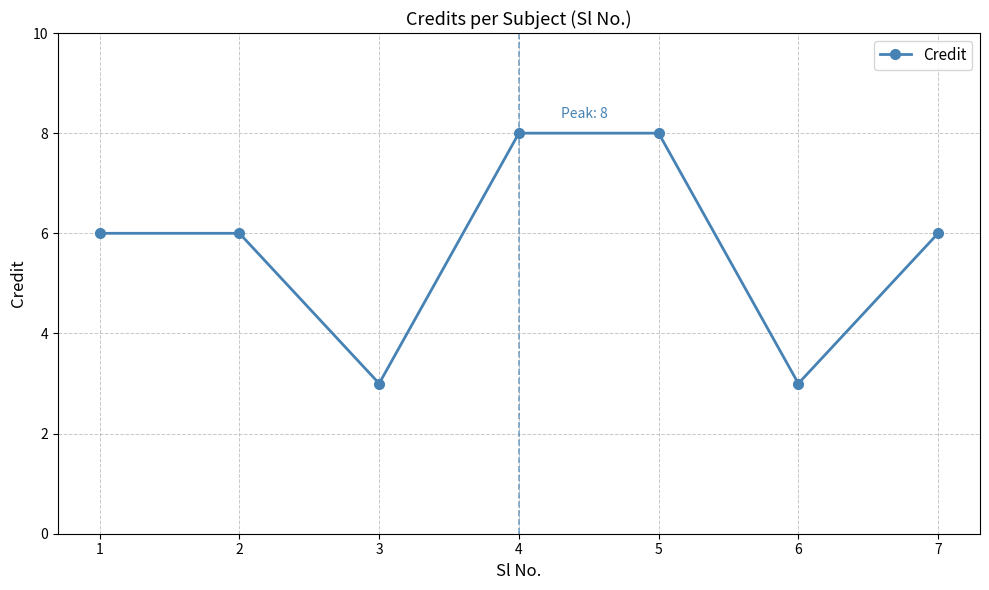

What is the minimum value shown in the chart?

3